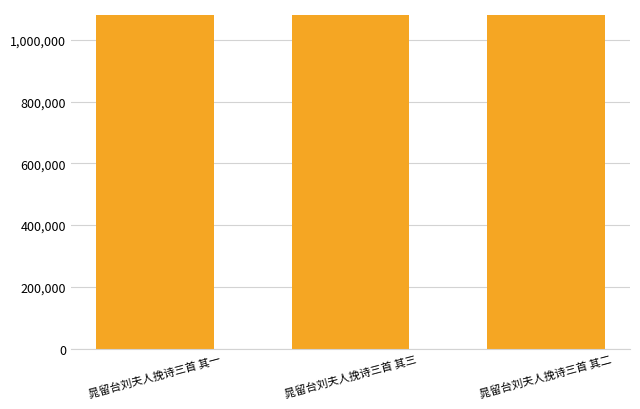

What is the minimum value shown in the chart?

1080421